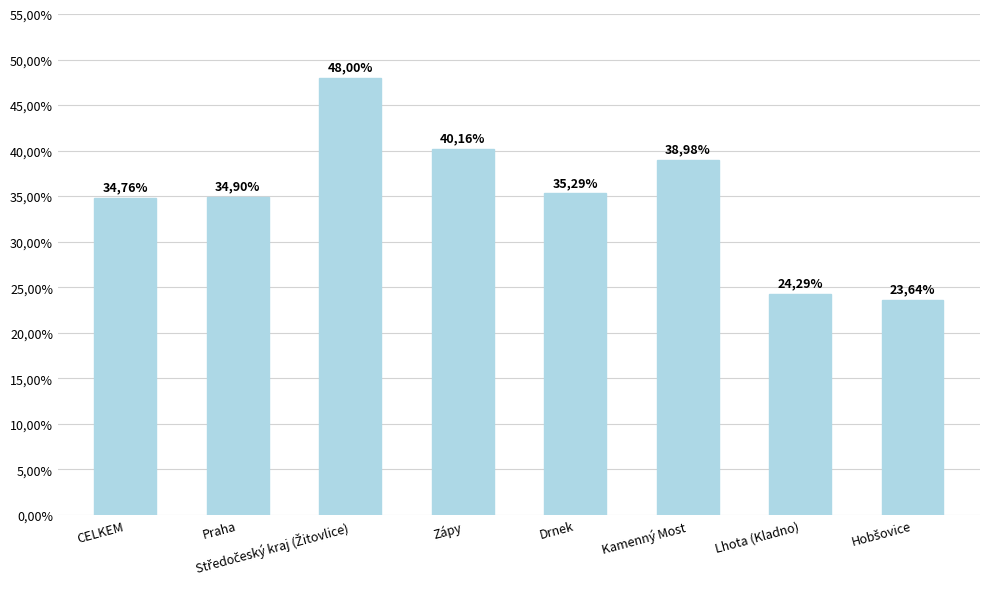

Does the chart contain any negative values?

No